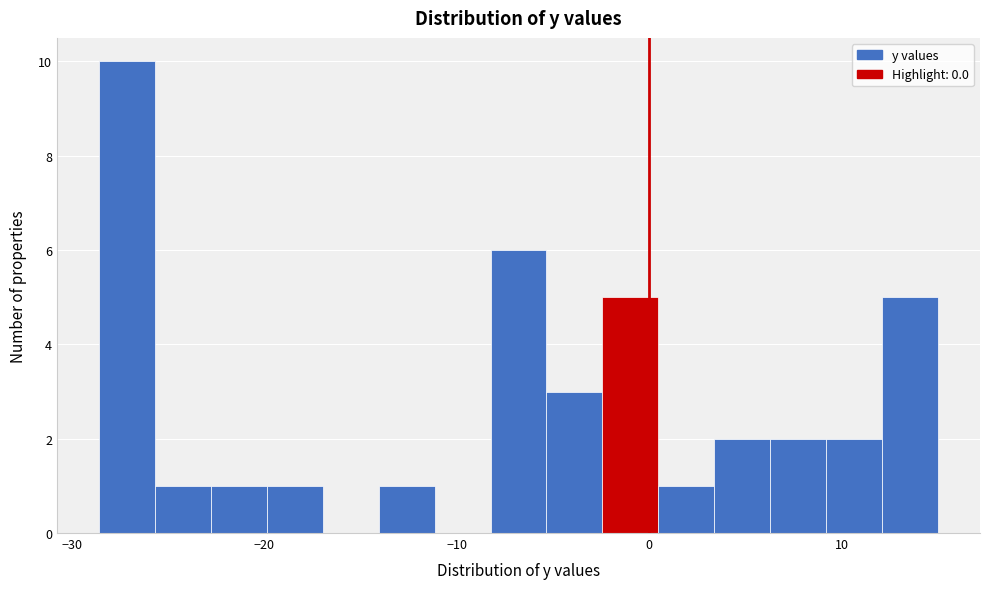

Around what value on the x-axis is the tallest bar? Give the approximate position of its centre, as read against the axis.

-27